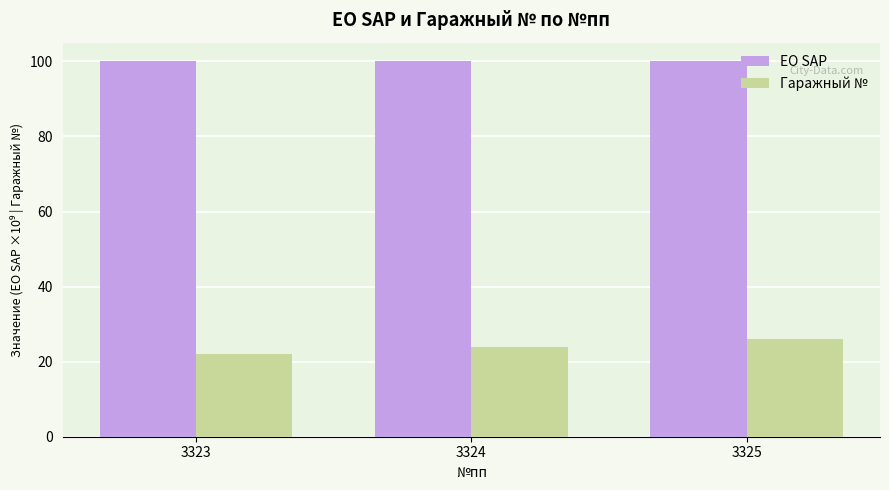

Reading left to right, what are all the values shown in this chart?

ЕО SAP: 3323=100.0	3324=100.0	3325=100.0
Гаражный №: 3323=22.0	3324=24.0	3325=26.0